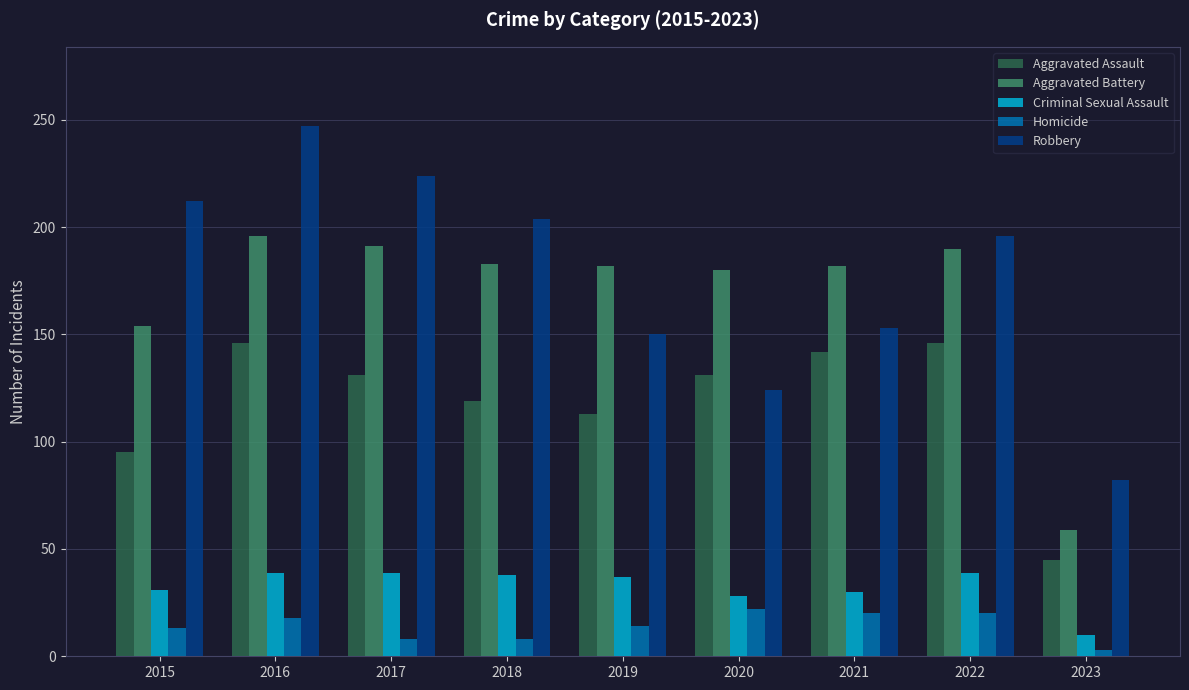

Which series has the largest range (max minus min)?

Robbery